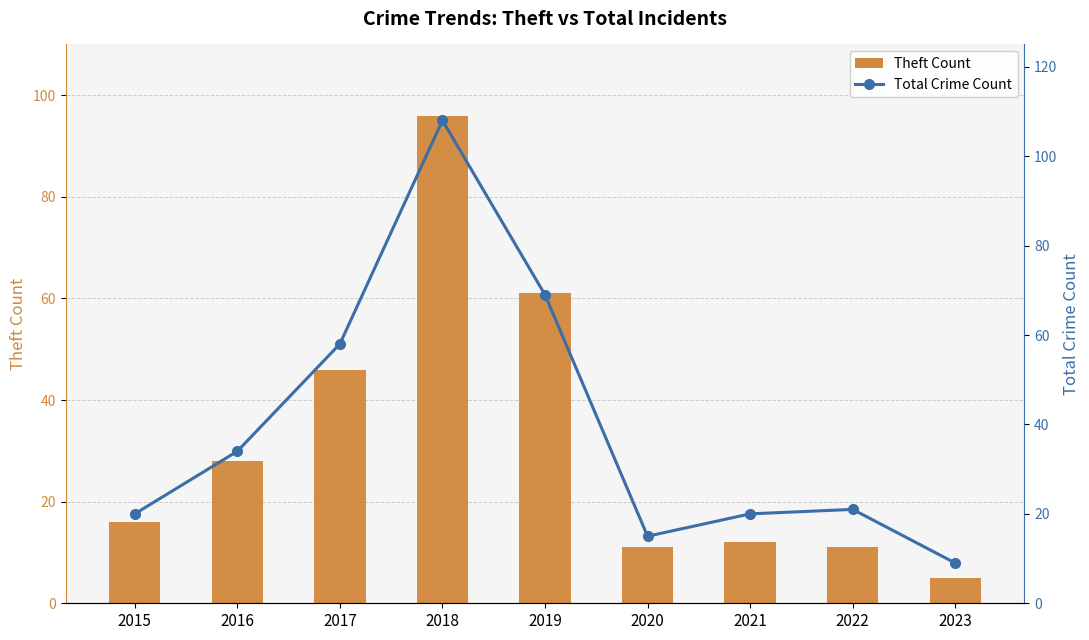

List the series in order of their peak value, lowest first.

Theft Count, Total Crime Count